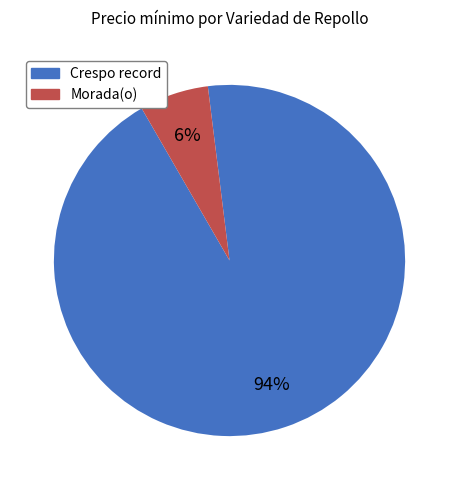

How many segments does this pie chart have?

2